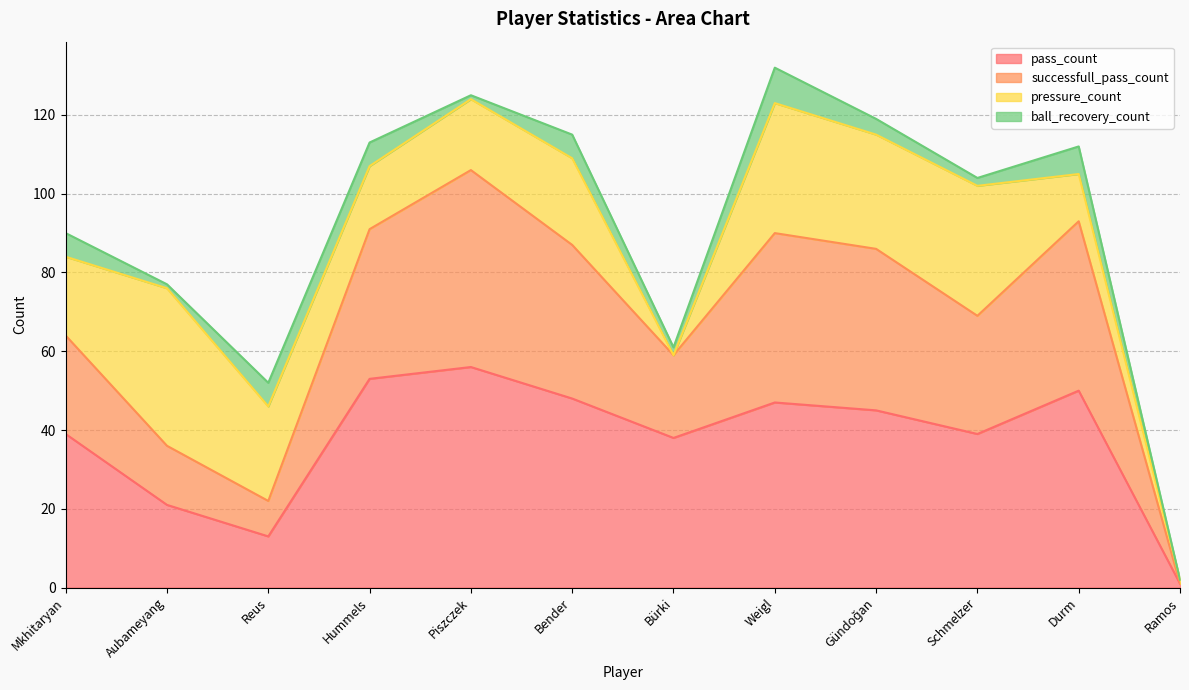

The pass_count series shows 18 at Reus. True or false?

False